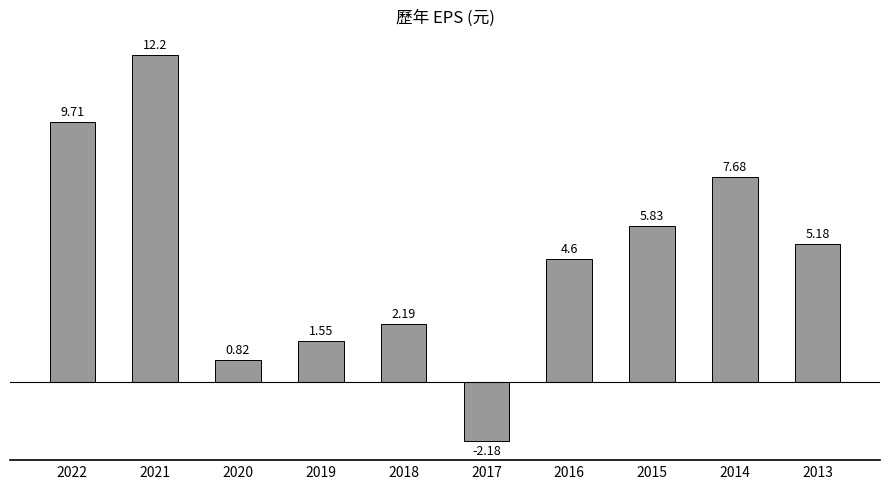

What is the average value?

4.8